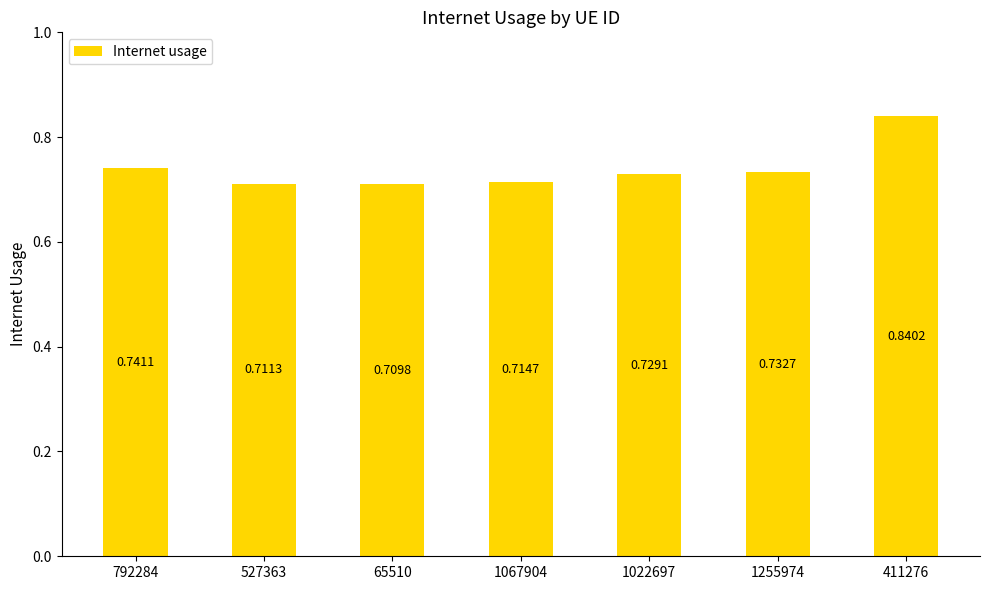

Count the values in the range 0 to 1.

7